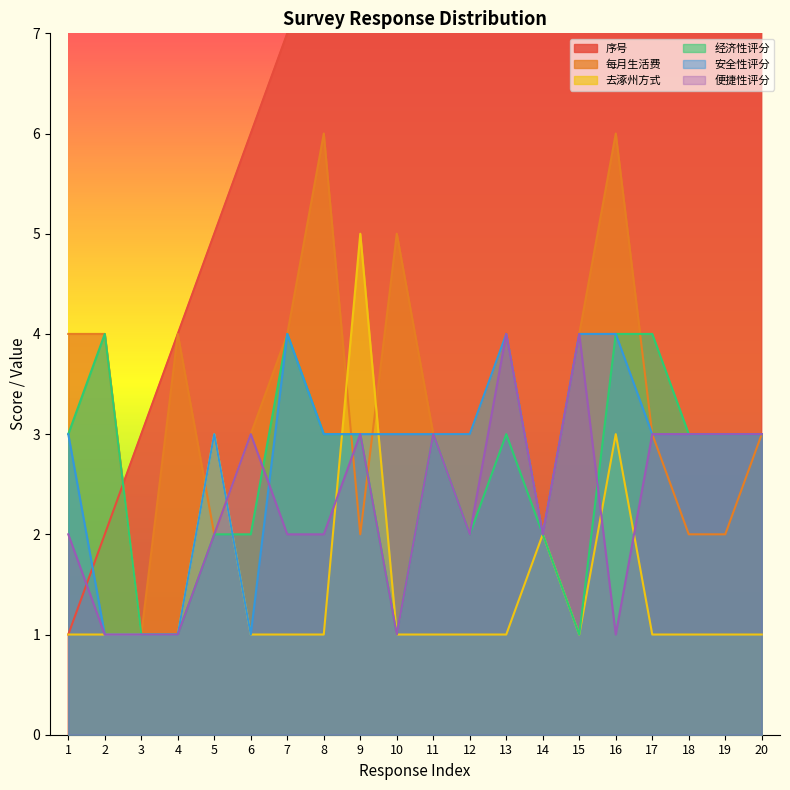

What are all the series names shown in the legend?

序号, 每月生活费, 去涿州方式, 经济性评分, 安全性评分, 便捷性评分